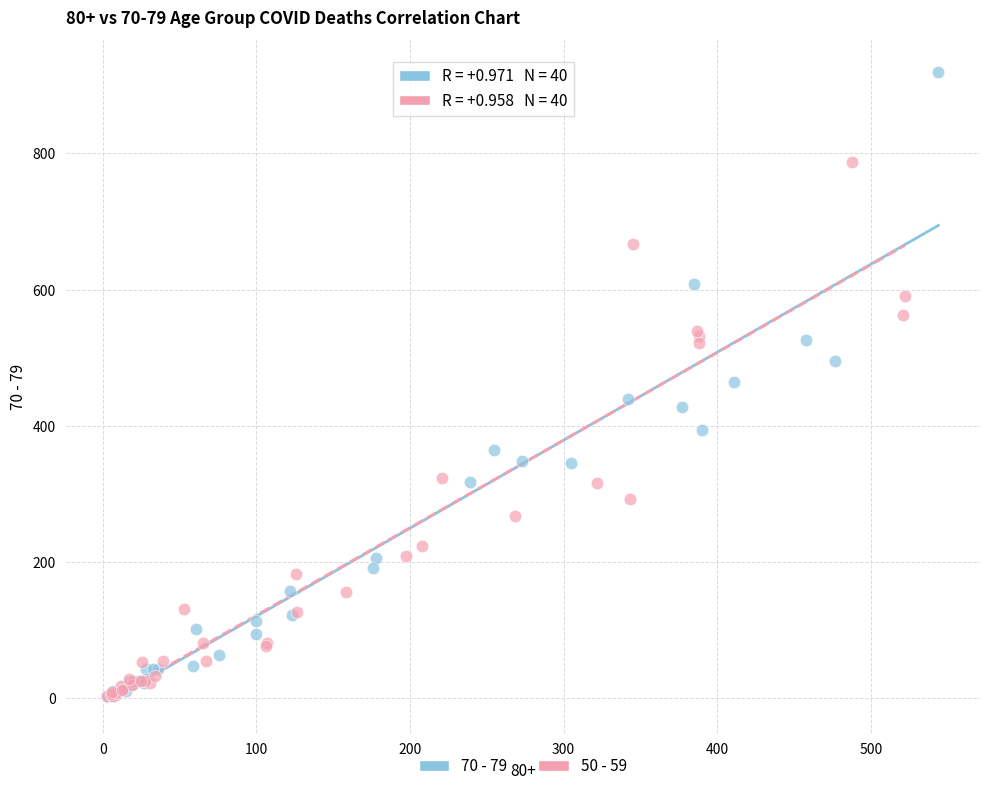

Which series contains the highest Y value?

70 - 79